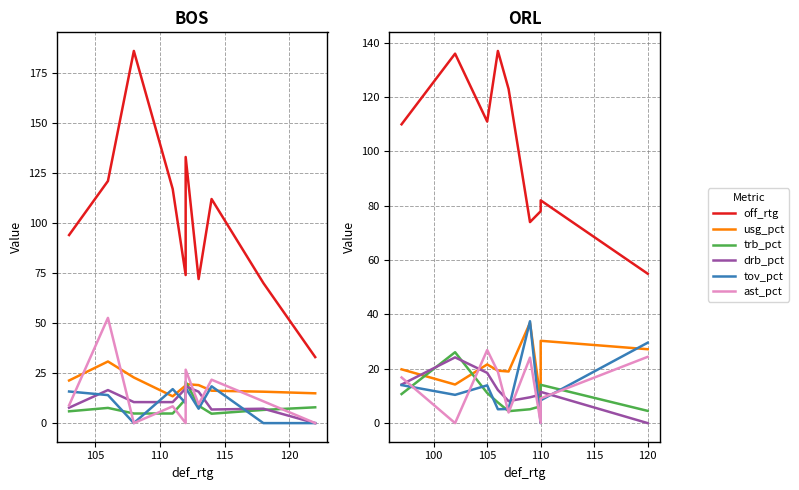

At which category does the chart reach its minimum across all series?

120